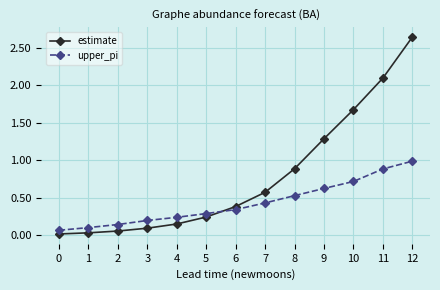

Rank the series at 8 from lowest to highest value.

upper_pi, estimate